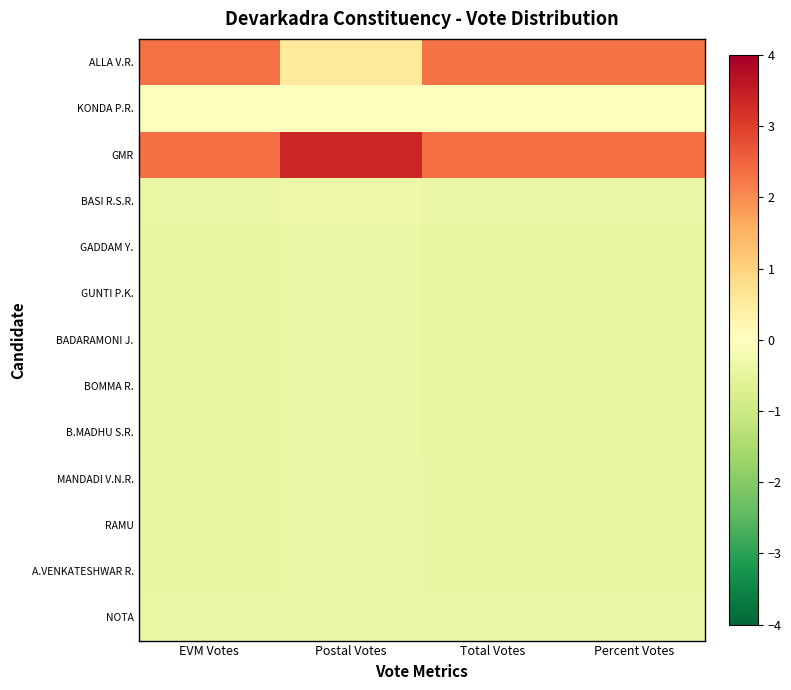

At which category is the sum across all series the highest?

Postal Votes